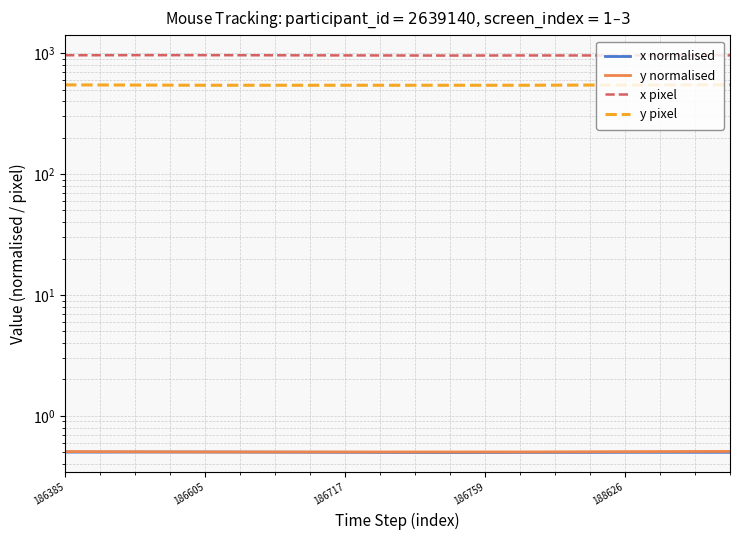

Count the x pixel values in the range 958 to 962.

14